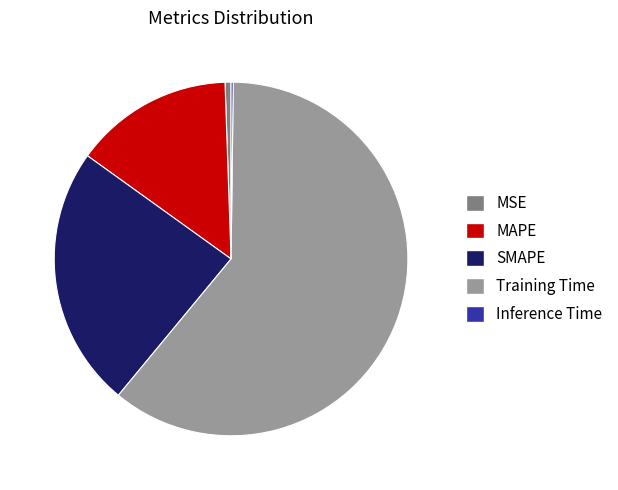

Between Training Time and SMAPE, which is larger?

Training Time